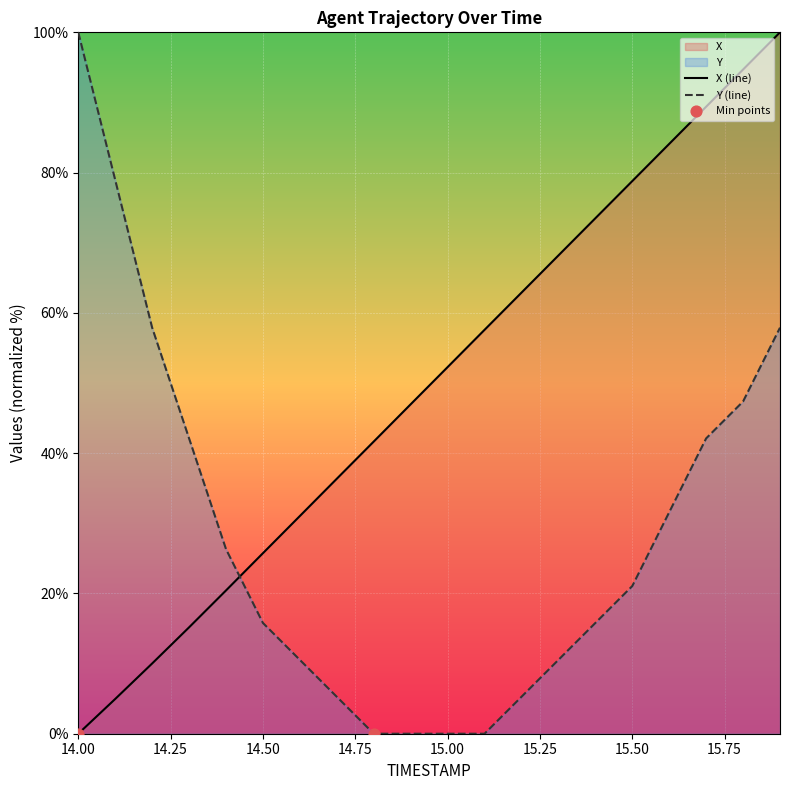

What is the total value across all series at 15.3?

78.7